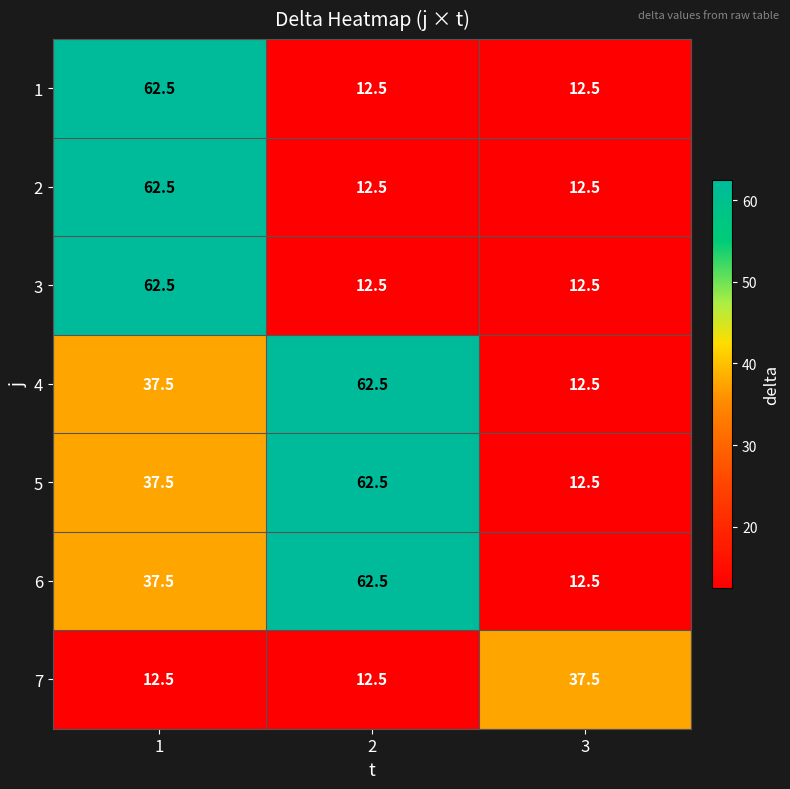

What is the approximate value of 3 at 1?

62.5